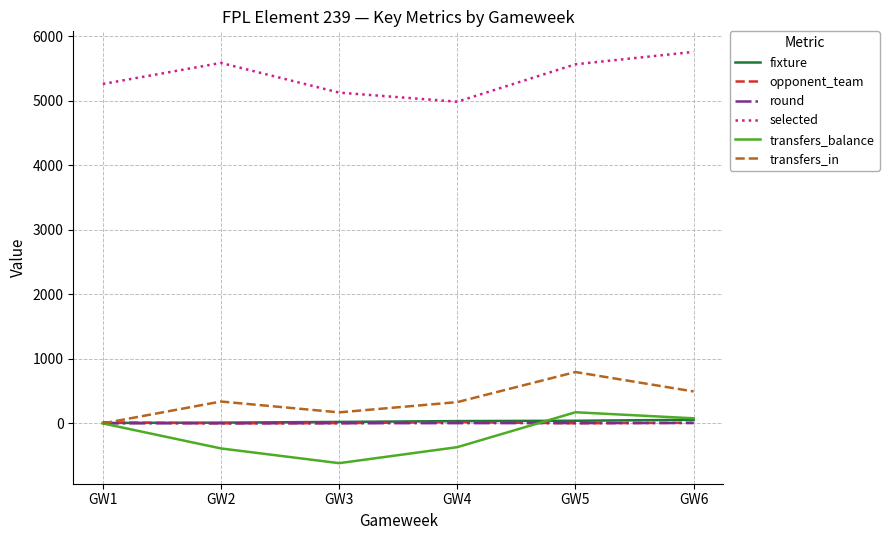

True or false: fixture and selected intersect in this chart.

False